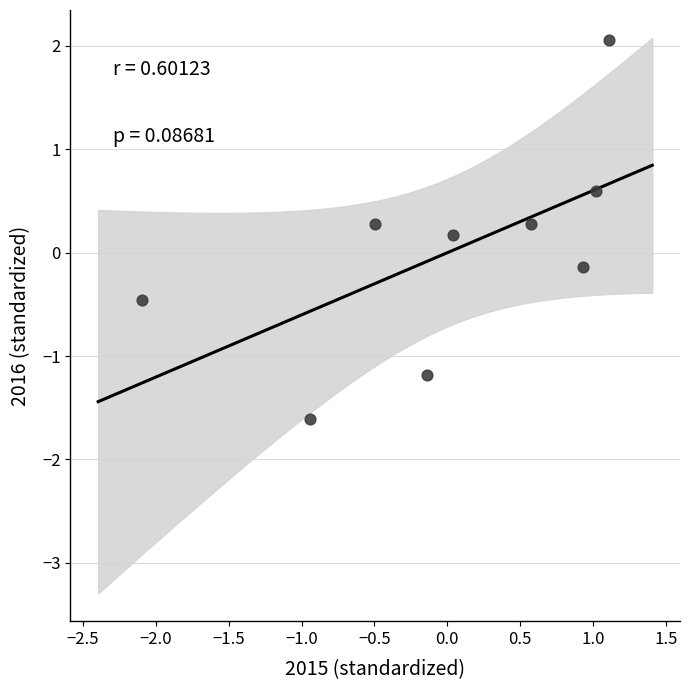

What is the range of X values (max minus min)?

3.2